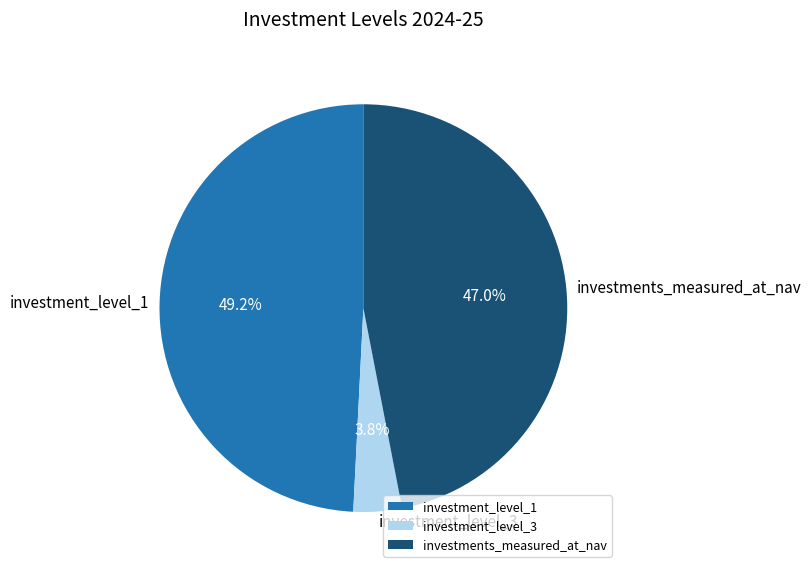

To the nearest percent, what is the difference between the largest and smallest slice percentages?

45%